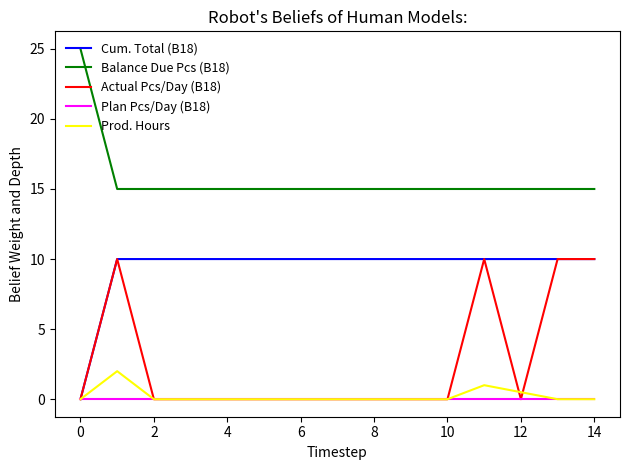

True or false: Balance Due Pcs (B18) and Prod. Hours intersect in this chart.

False